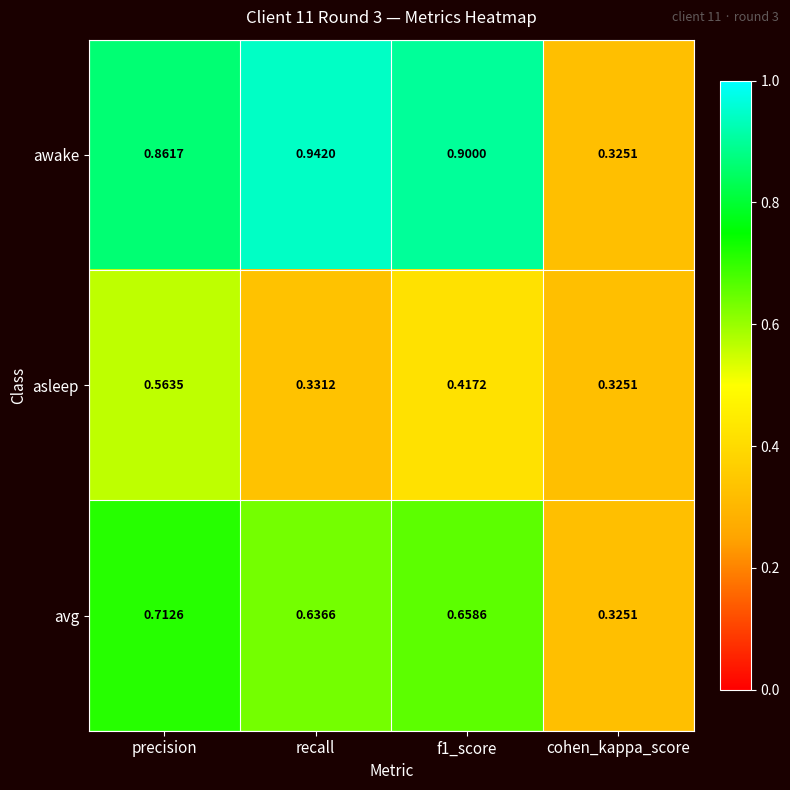

At precision, list the series in order from smallest to largest.

asleep, avg, awake